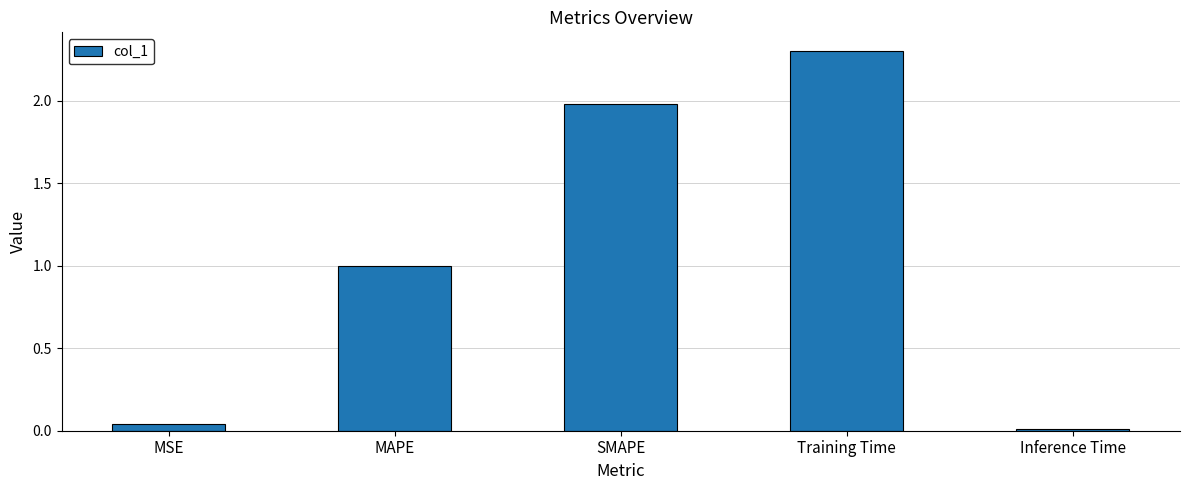

Does the chart contain stacked bars?

No